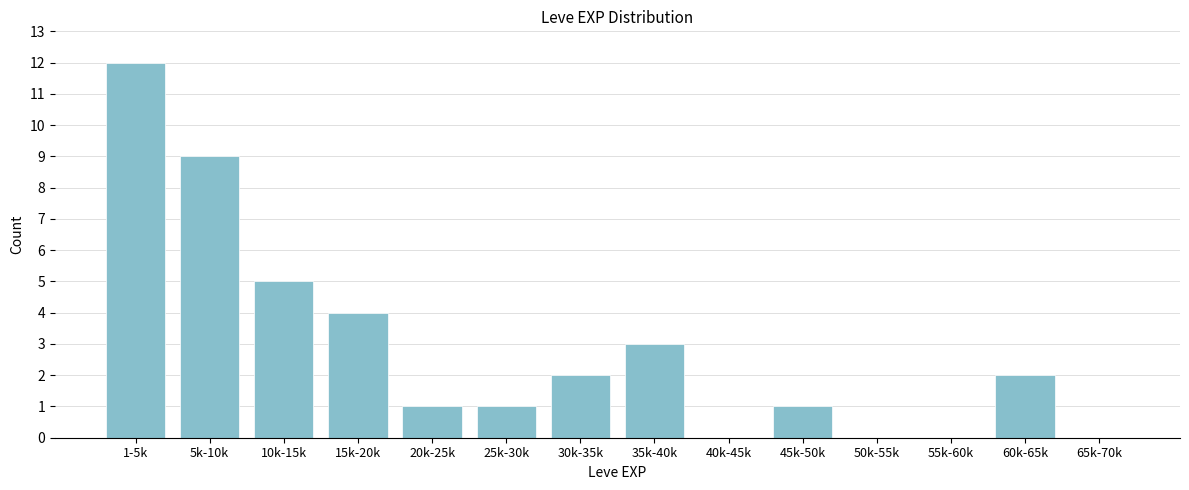

Reading left to right, extract all data points from this chart.

1-5k=12	5k-10k=9	10k-15k=5	15k-20k=4	20k-25k=1	25k-30k=1	30k-35k=2	35k-40k=3	40k-45k=0	45k-50k=1	50k-55k=0	55k-60k=0	60k-65k=2	65k-70k=0